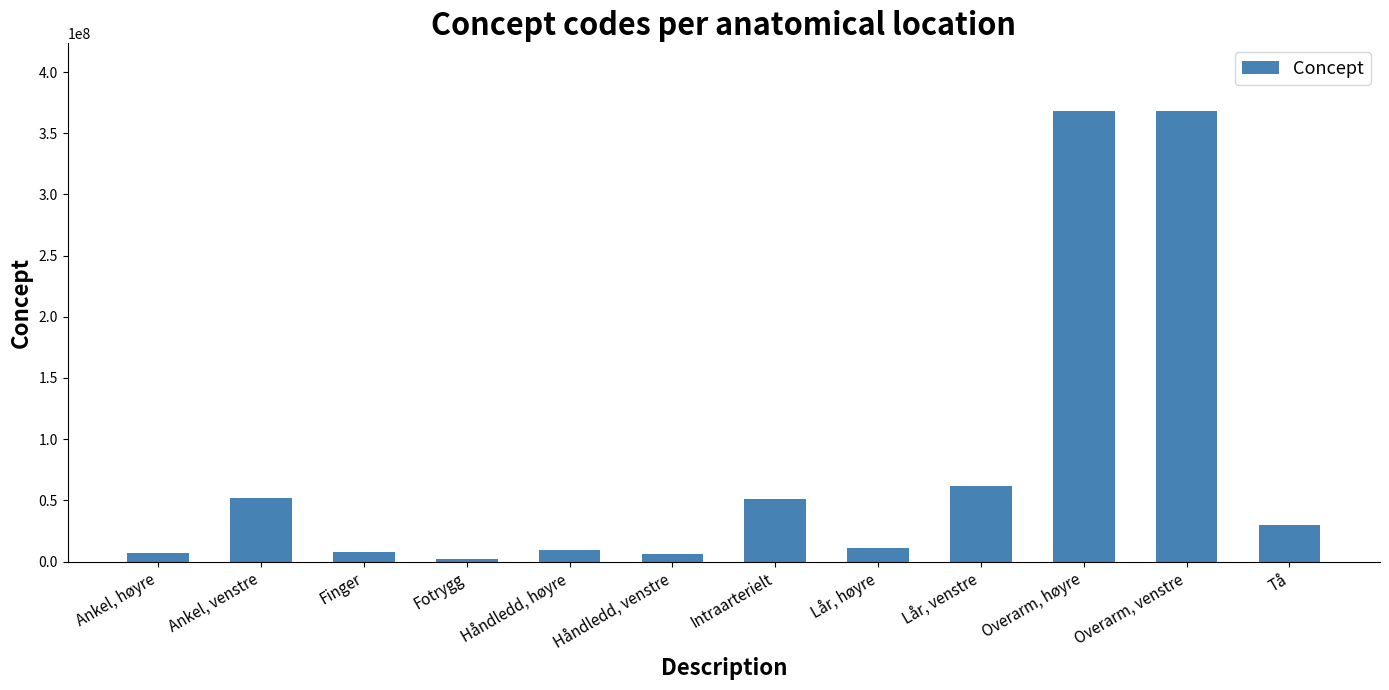

What is the label of the 3rd bar from the left?

Finger